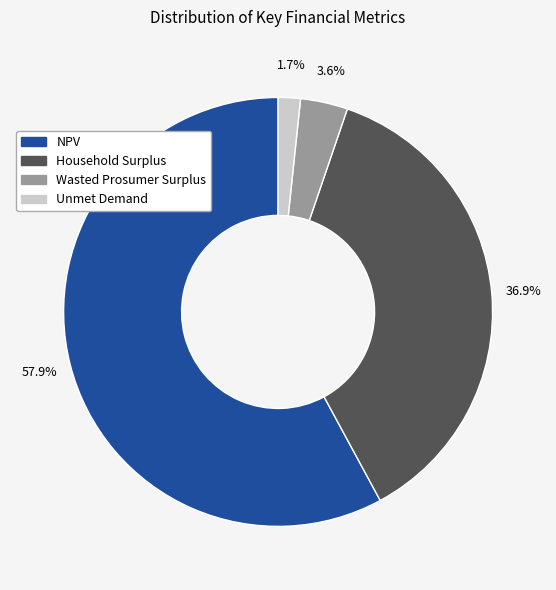

Rank the categories by value from lowest to highest.

Unmet Demand, Wasted Prosumer Surplus, Household Surplus, NPV